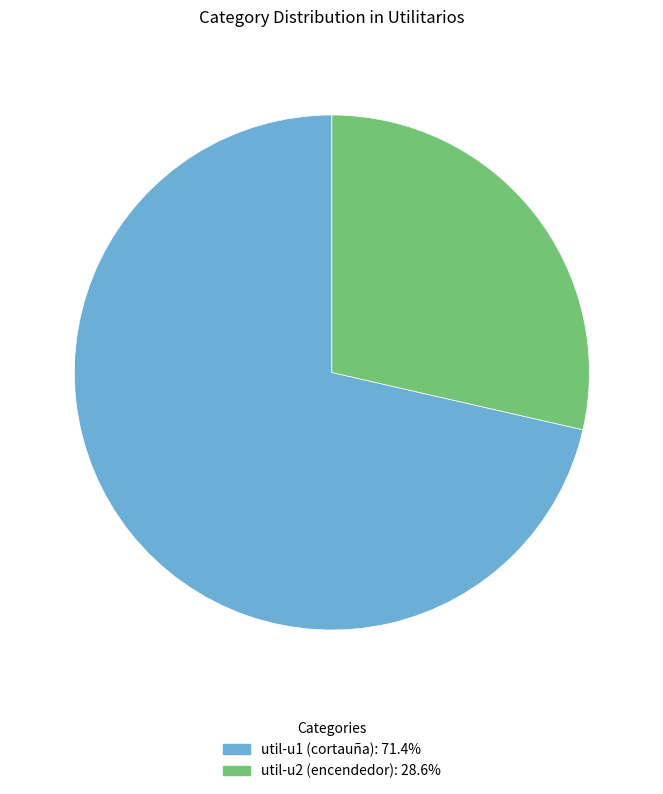

Which category has the biggest portion of the pie?

util-u1